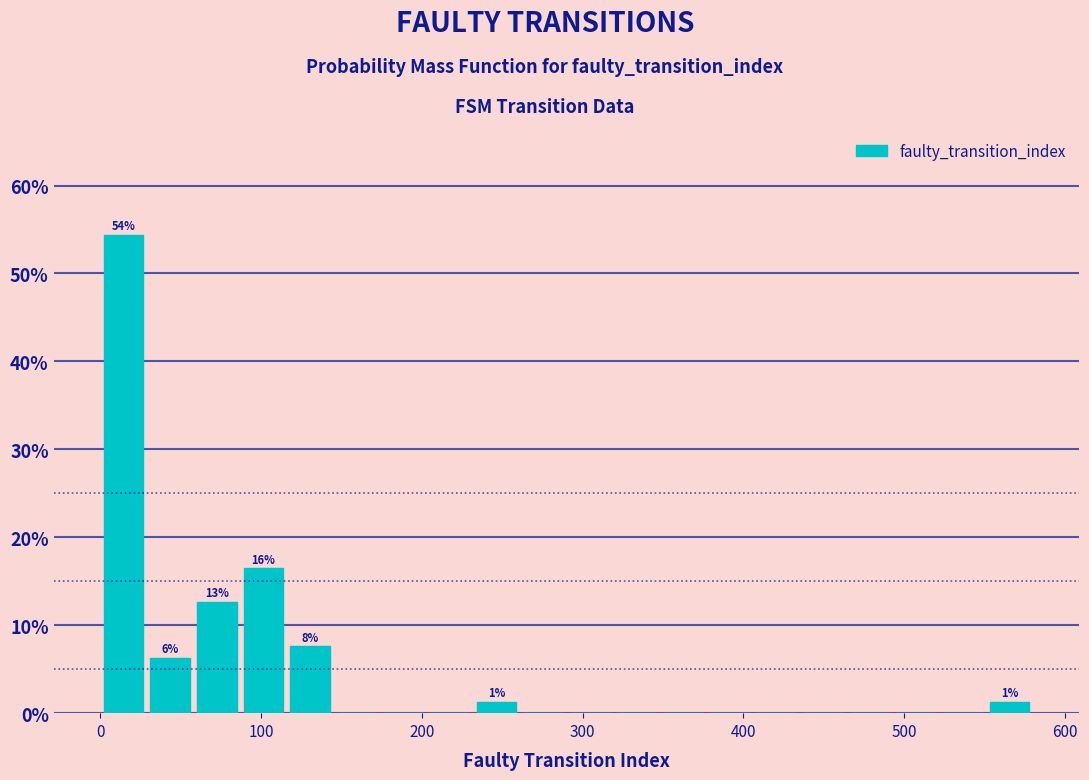

Around what value on the x-axis is the tallest bar? Give the approximate position of its centre, as read against the axis.

10